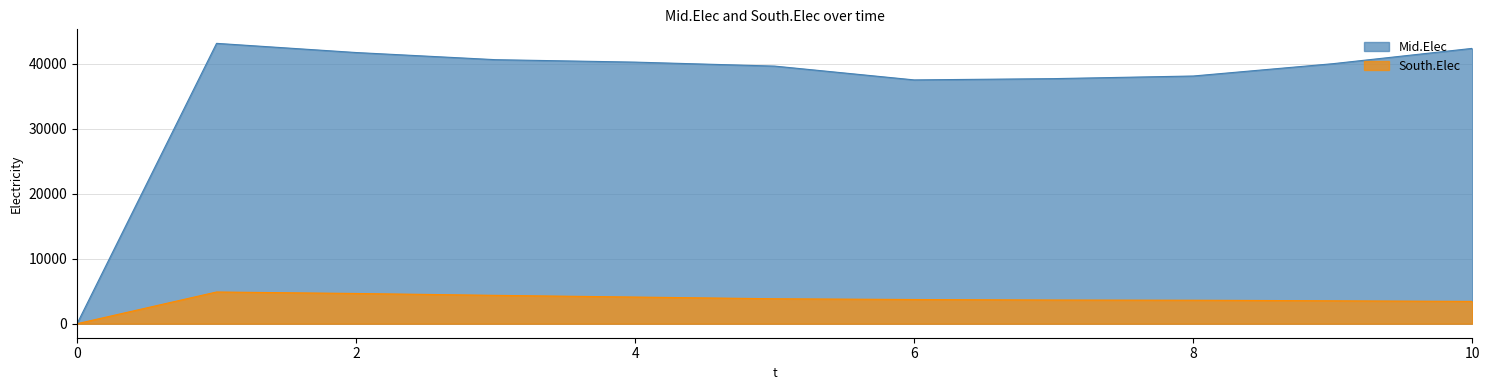

How many interior local valleys does the Mid.Elec series have?

1